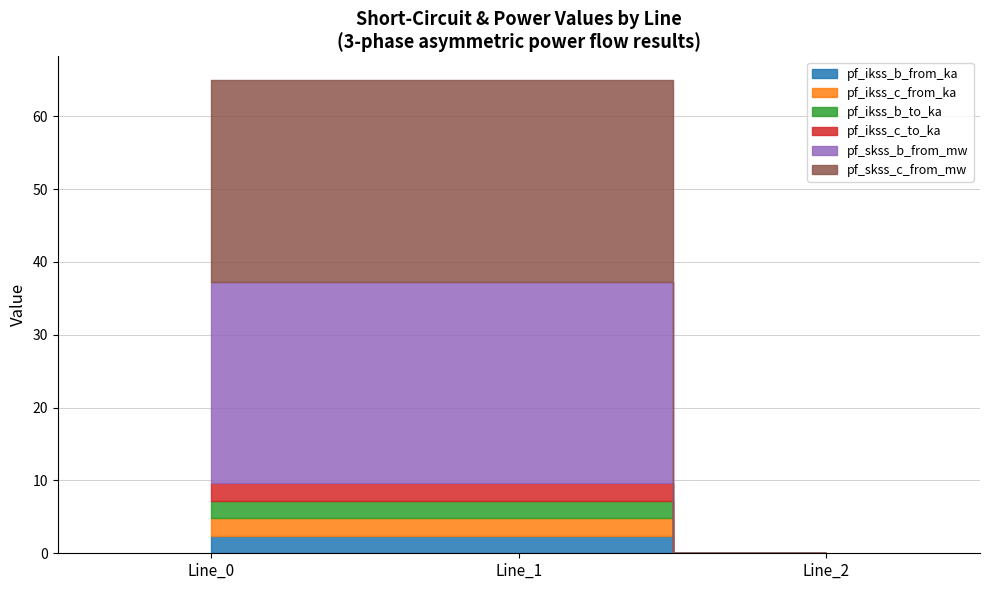

List the series in order of their peak value, highest first.

pf_skss_b_from_mw, pf_skss_c_from_mw, pf_ikss_b_to_ka, pf_ikss_b_from_ka, pf_ikss_c_from_ka, pf_ikss_c_to_ka